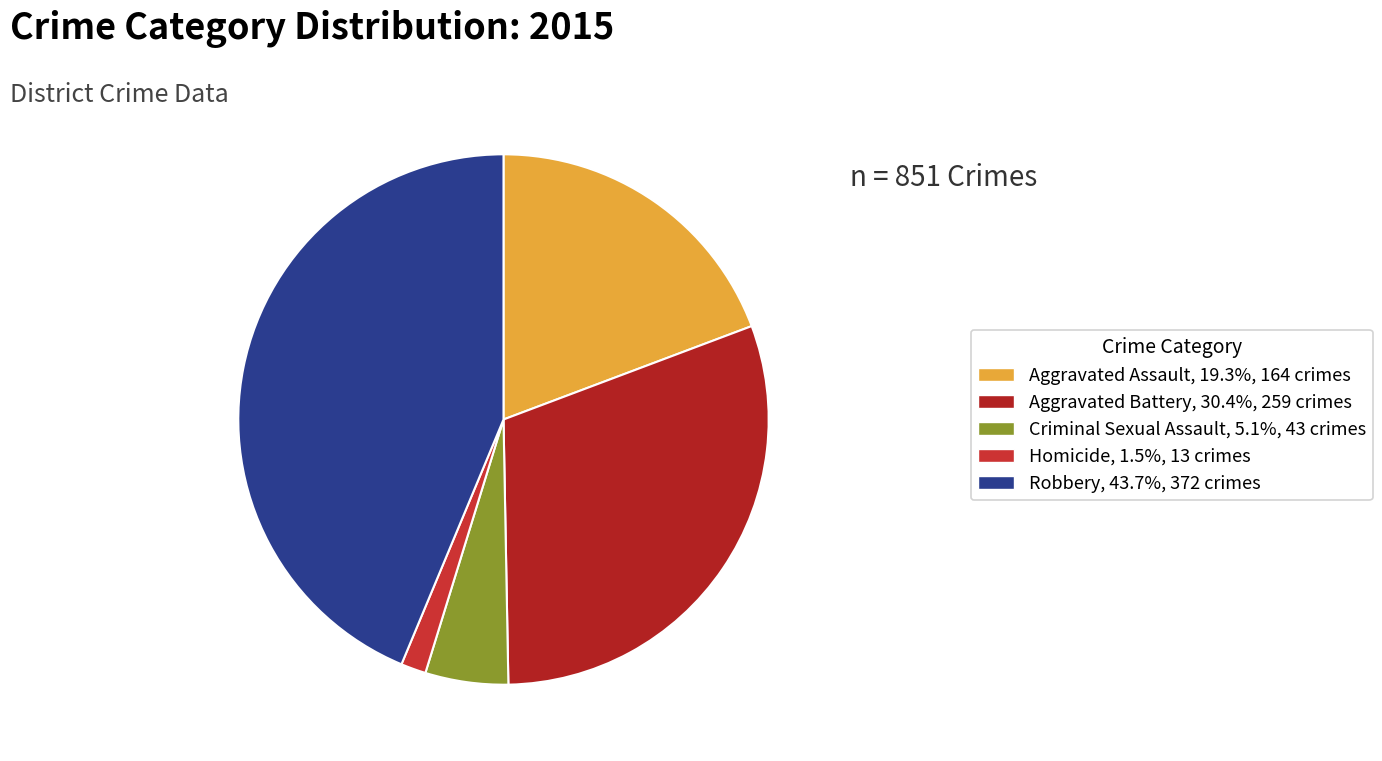

To the nearest percent, what percentage of the pie is Criminal Sexual Assault?

5%